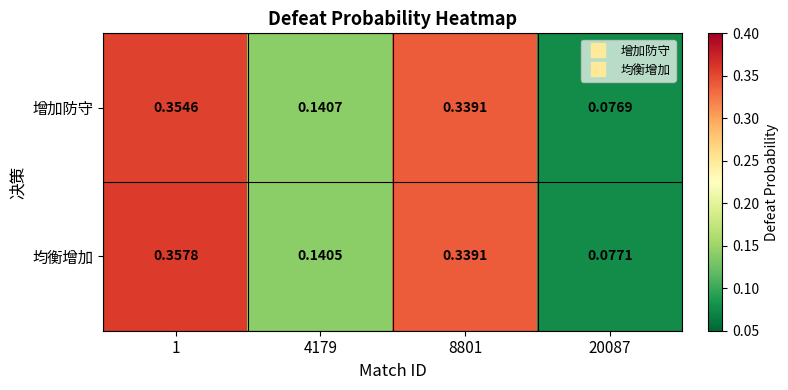

List the series in order of their peak value, lowest first.

增加防守, 均衡增加